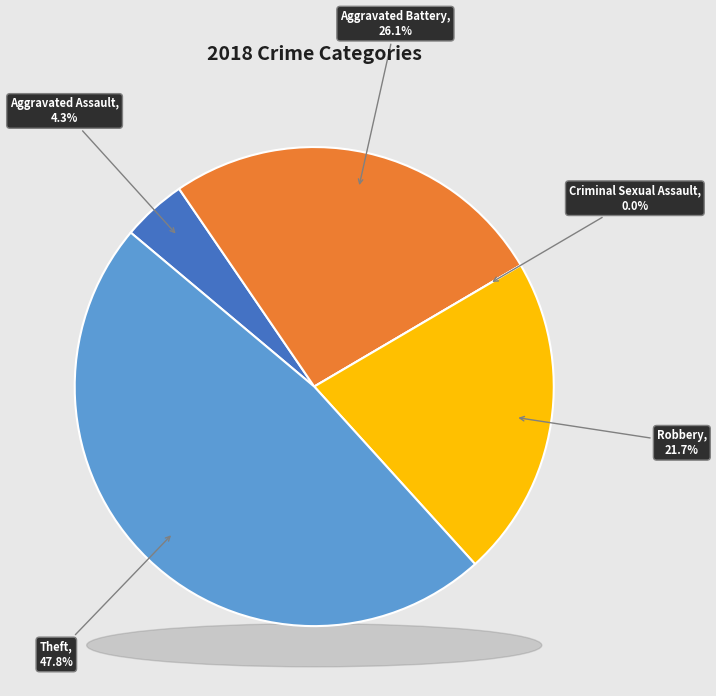

To the nearest percent, what is the average slice percentage?

20%